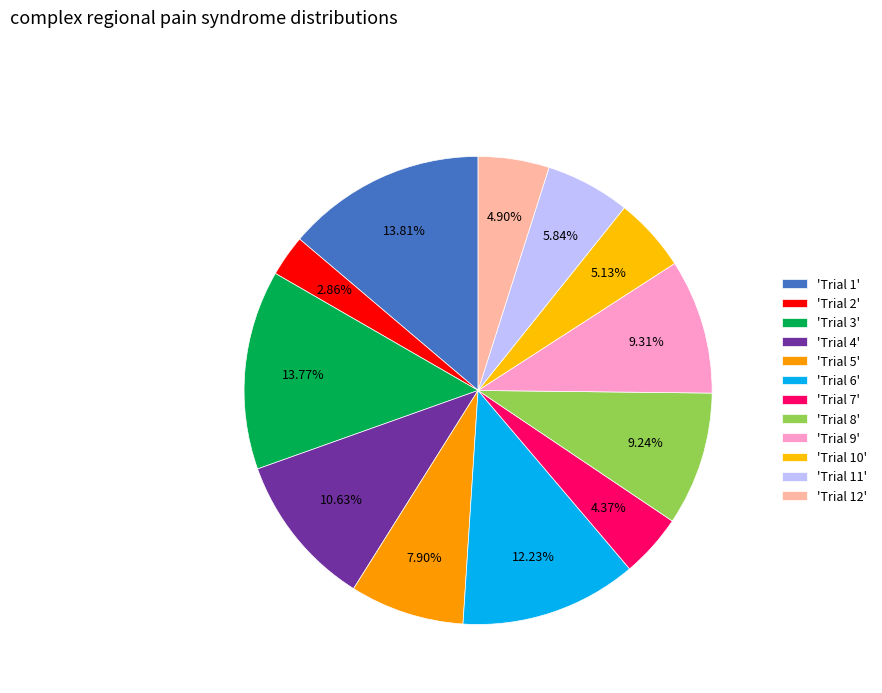

How many segments does this pie chart have?

12